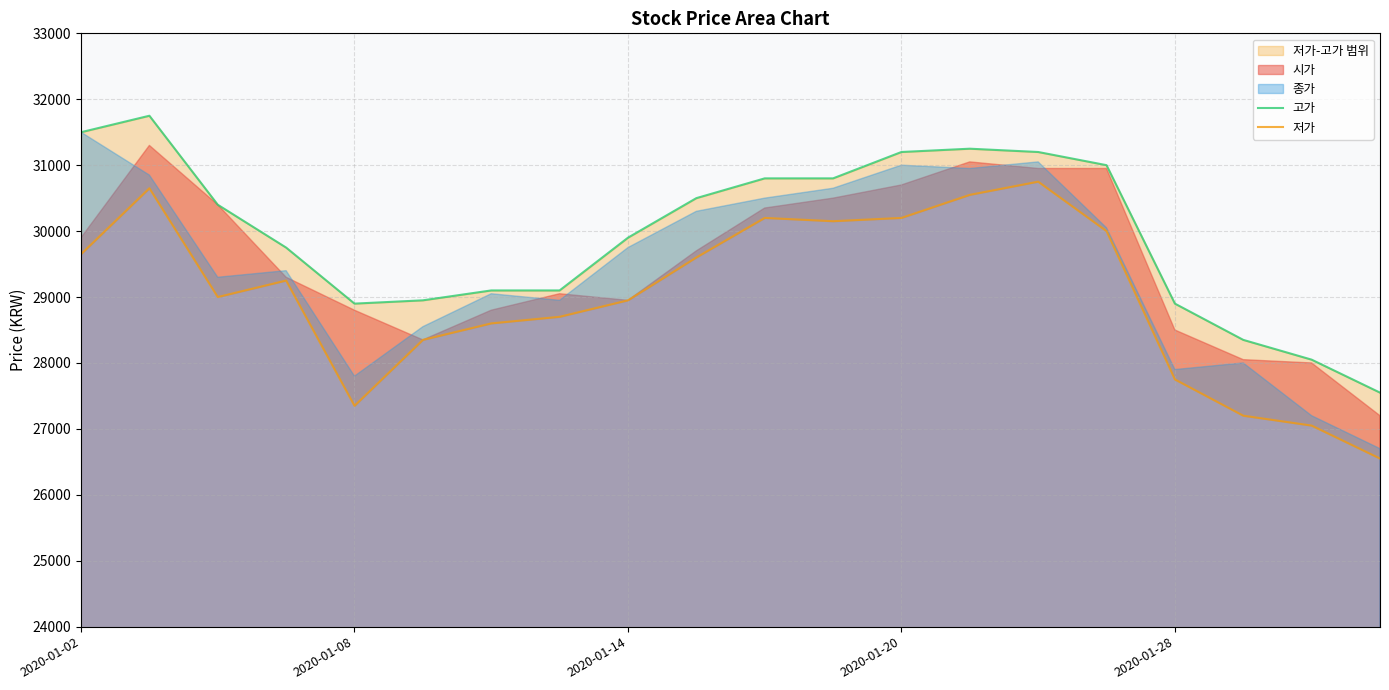

In 고가, how many points are lower than both neighbors (excluding endpoints)?

1